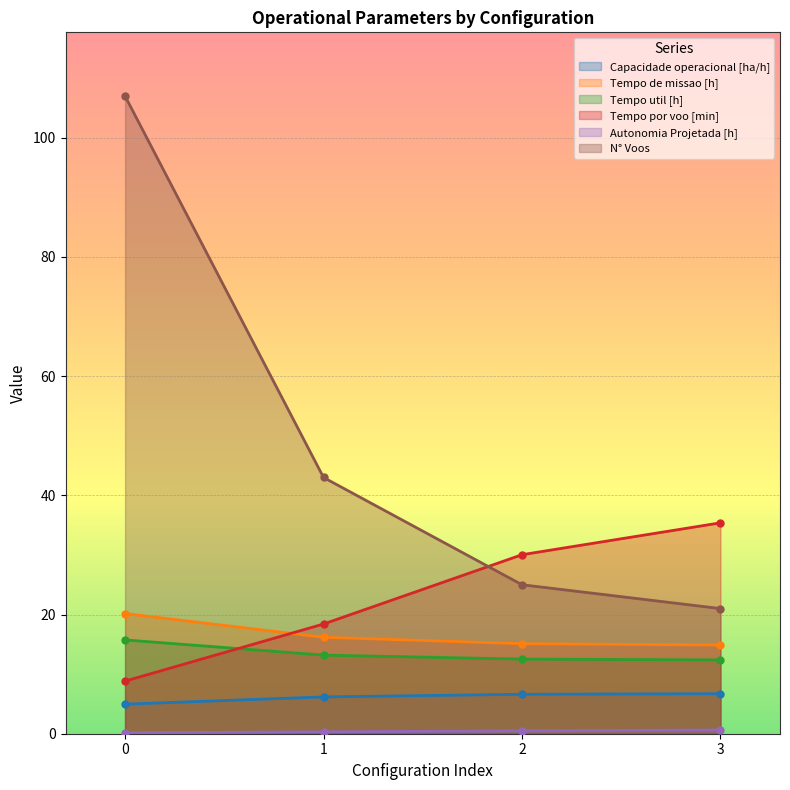

What is the value of the Tempo de missao [h] point at the 2nd from the left?

16.2